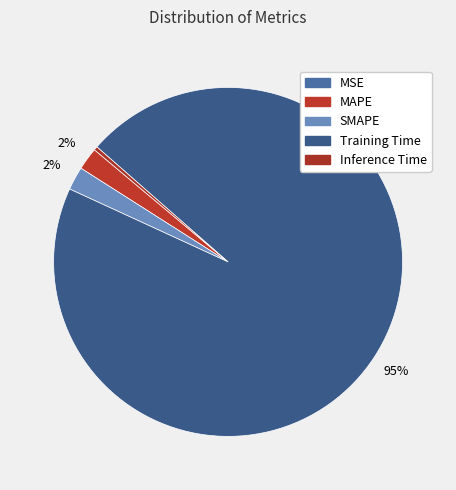

Does Training Time represent more than half of the total?

Yes